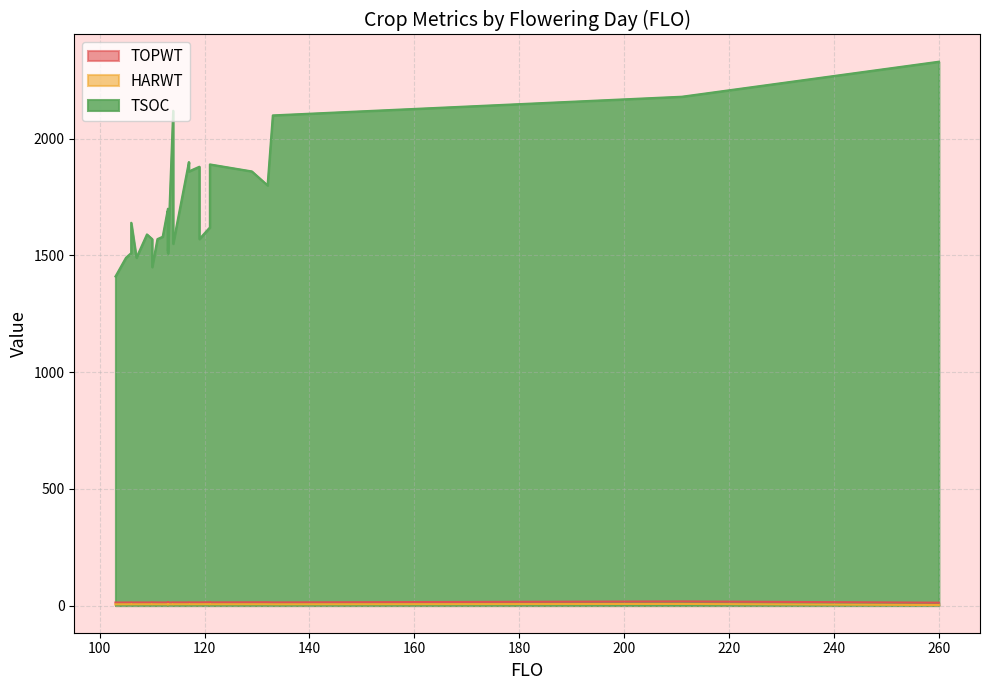

Reading right to left, transcribe all the data shown in this chart.

TOPWT: 260=12.3	211=17.6	133=13.4	132=14.2	129=13.9	121=13.5	121=14.1	119=13.4	119=13.4	117=13.4	117=13.3	114=13.4	114=12.8	113=13.1	113=13.2	113=13.2	113=13.1	112=13.2	111=13.2	110=13.7	110=13.3	109=13.0	107=13.3	106=13.0	106=13.2	105=13.0	103=12.9
HARWT: 260=2.0	211=6.7	133=5.2	132=5.5	129=5.5	121=5.4	121=5.7	119=5.5	119=5.5	117=5.4	117=5.5	114=5.4	114=5.1	113=5.3	113=5.2	113=5.2	113=5.3	112=5.2	111=5.3	110=5.4	110=5.3	109=5.3	107=5.3	106=5.1	106=5.5	105=5.2	103=5.2
TSOC: 260=2330.0	211=2180.0	133=2100.0	132=1800.0	129=1860.0	121=1890.0	121=1620.0	119=1570.0	119=1880.0	117=1860.0	117=1900.0	114=1550.0	114=2120.0	113=1520.0	113=1690.0	113=1510.0	113=1700.0	112=1580.0	111=1570.0	110=1450.0	110=1570.0	109=1590.0	107=1490.0	106=1640.0	106=1510.0	105=1490.0	103=1410.0